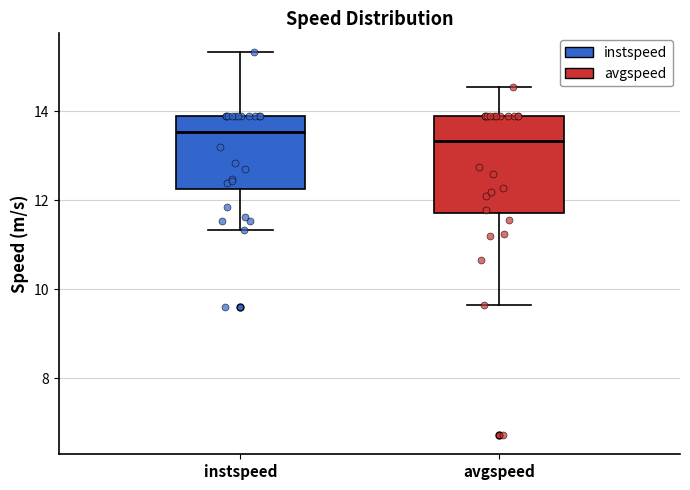

Where is the upper edge of the box for instspeed on the y-axis? The values are not printed on the chart, so give them approximately, as read against the axis.

13.8